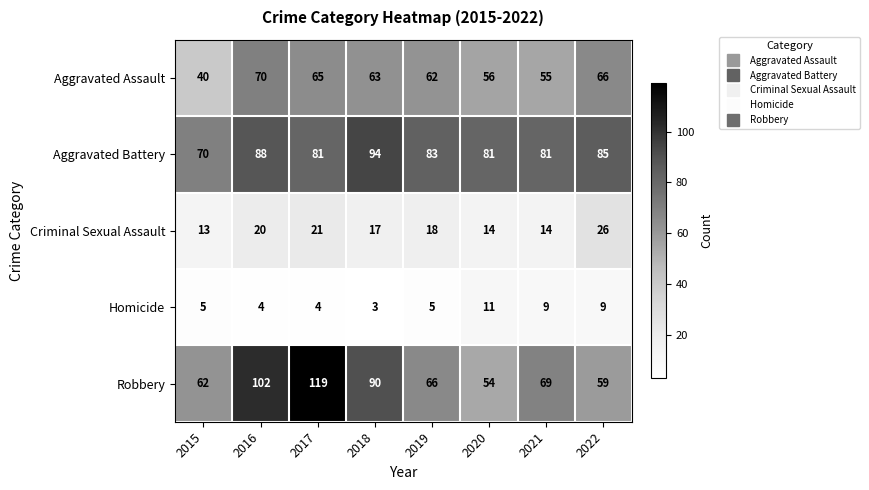

How many data points does each series have?

8